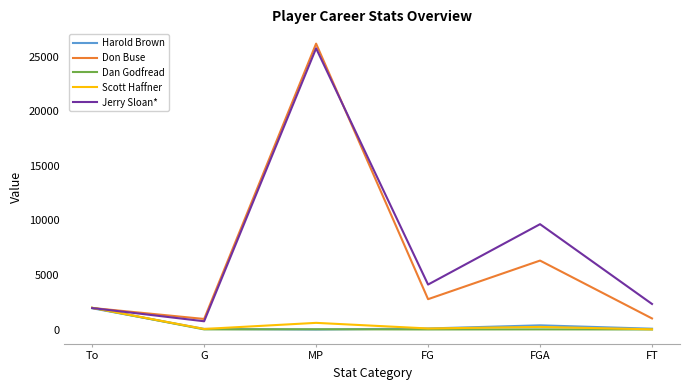

At which label does Dan Godfread reach its peak?

To